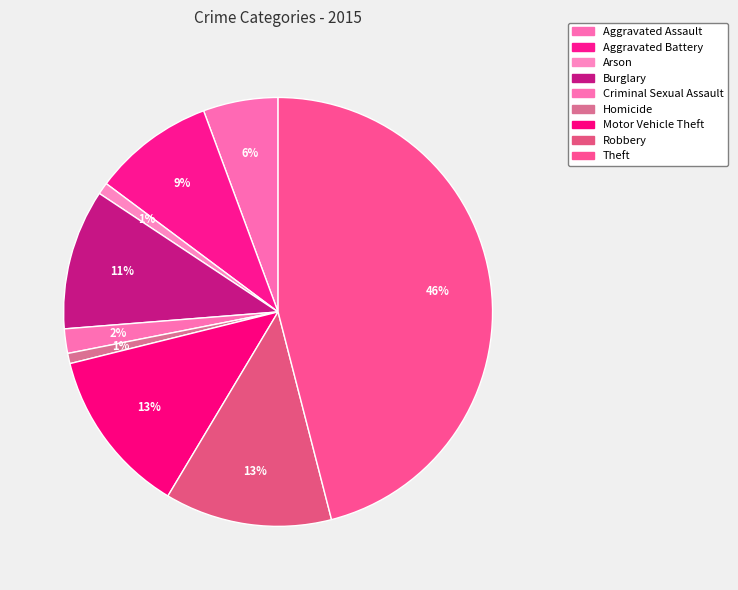

Which has a higher value, Aggravated Battery or Theft?

Theft